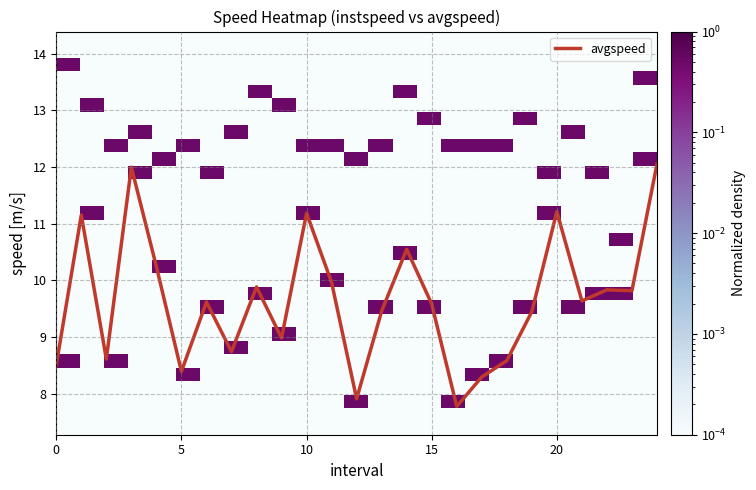

What is the maximum value for avgspeed?

12.1